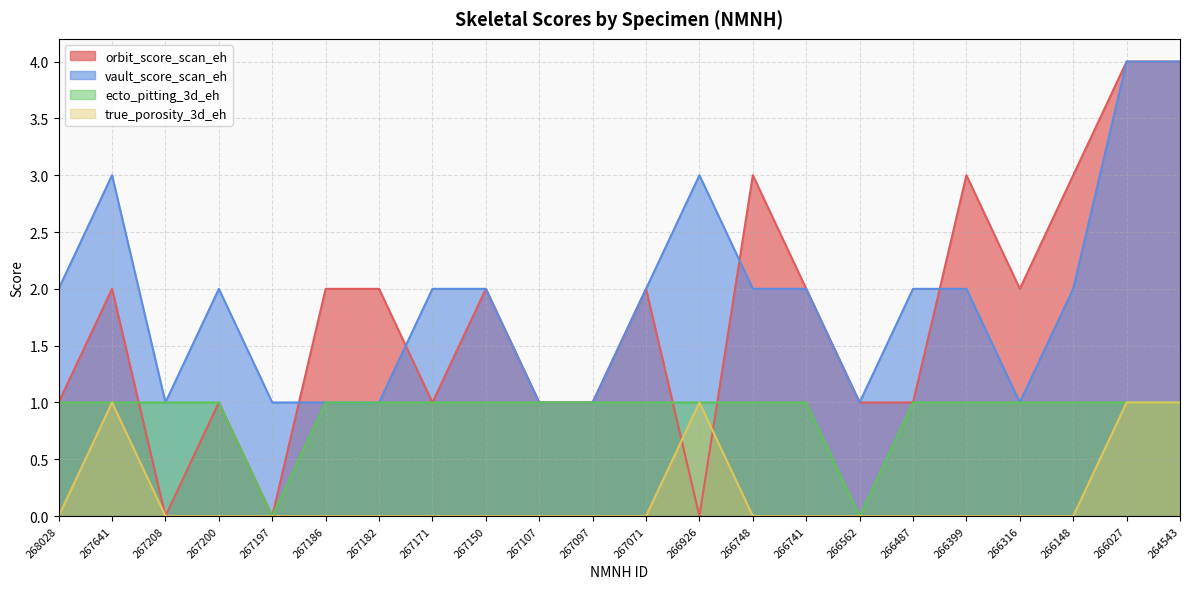

What is the minimum value for vault_score_scan_eh?

1